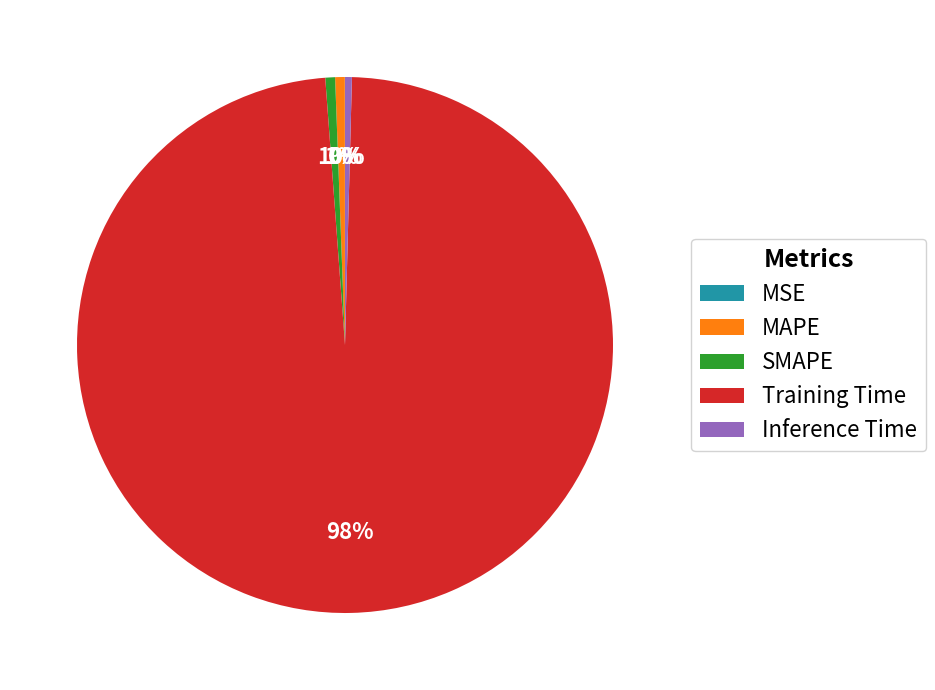

Is the sum of Inference Time and Training Time greater than half?

Yes